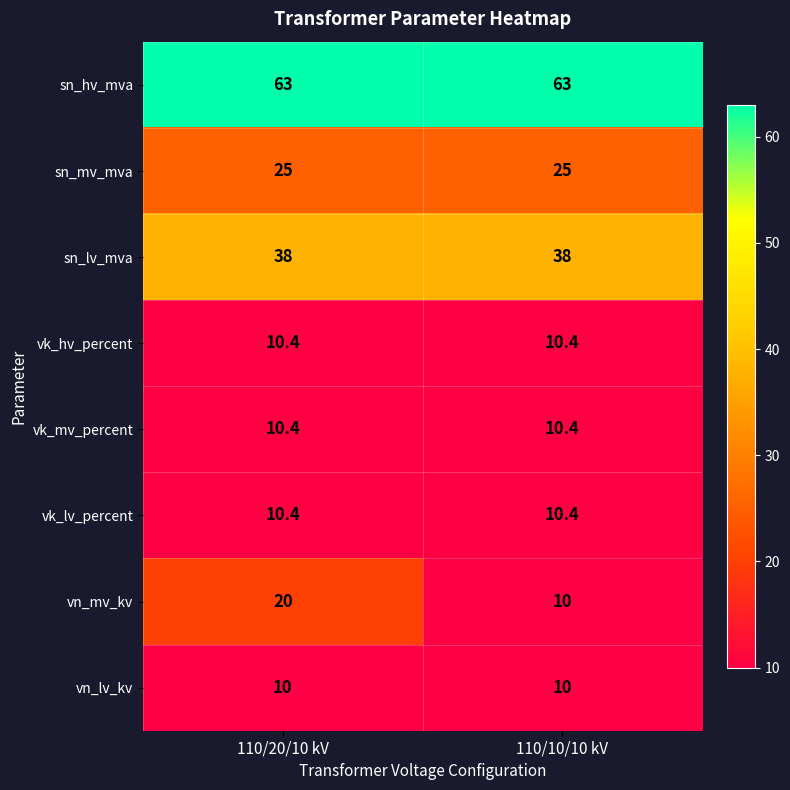

Which series has the largest range (max minus min)?

vn_mv_kv